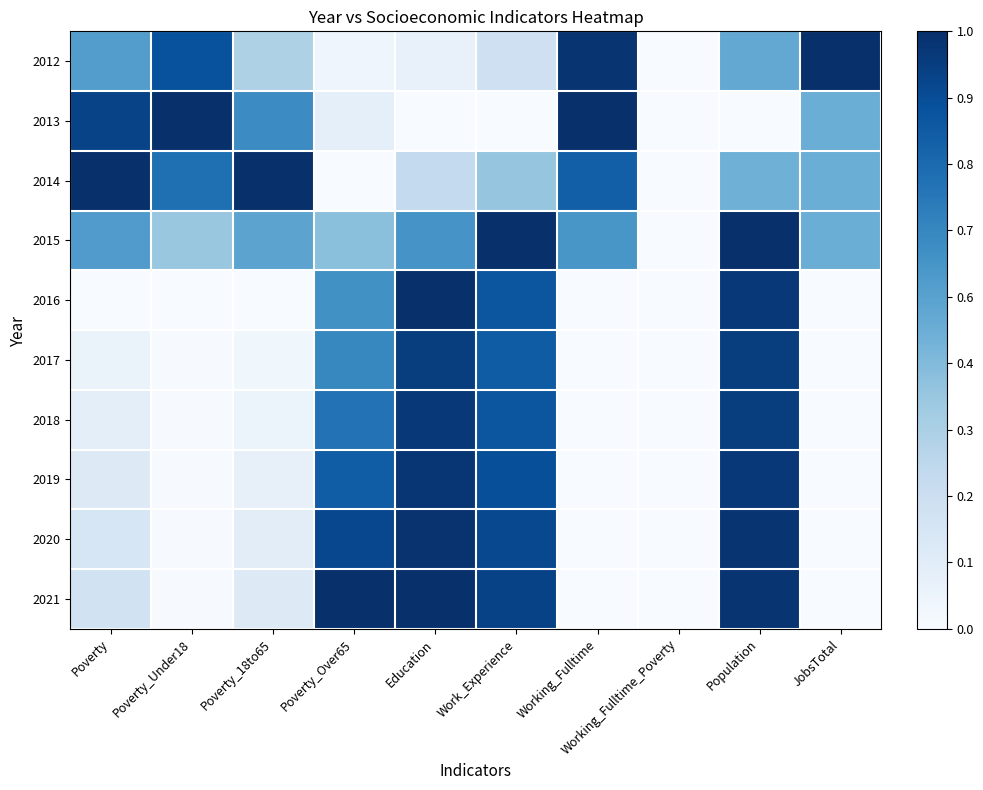

At Poverty_Under18, list the series in order from smallest to largest.

2016, 2017, 2018, 2019, 2020, 2021, 2015, 2014, 2012, 2013